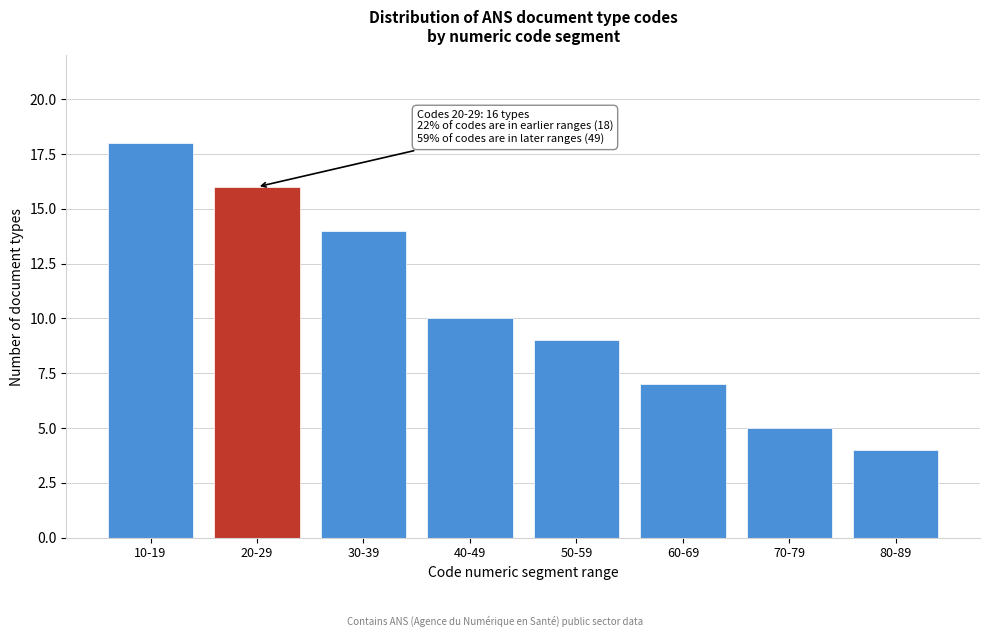

Reading right to left, extract all data points from this chart.

80-89=4	70-79=5	60-69=7	50-59=9	40-49=10	30-39=14	20-29=16	10-19=18